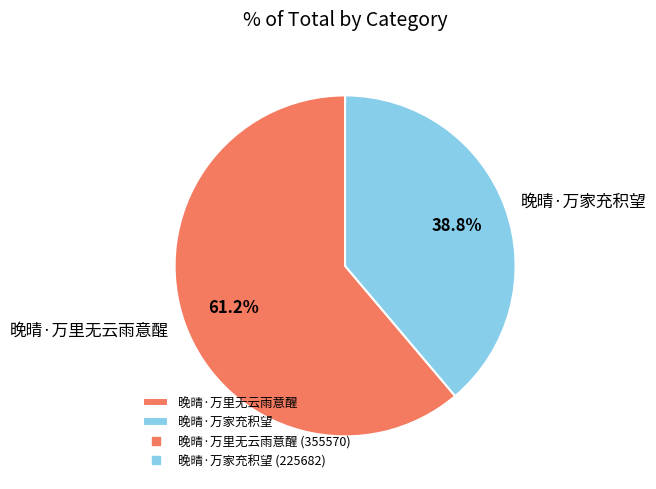

To the nearest percent, what is the average slice percentage?

50%